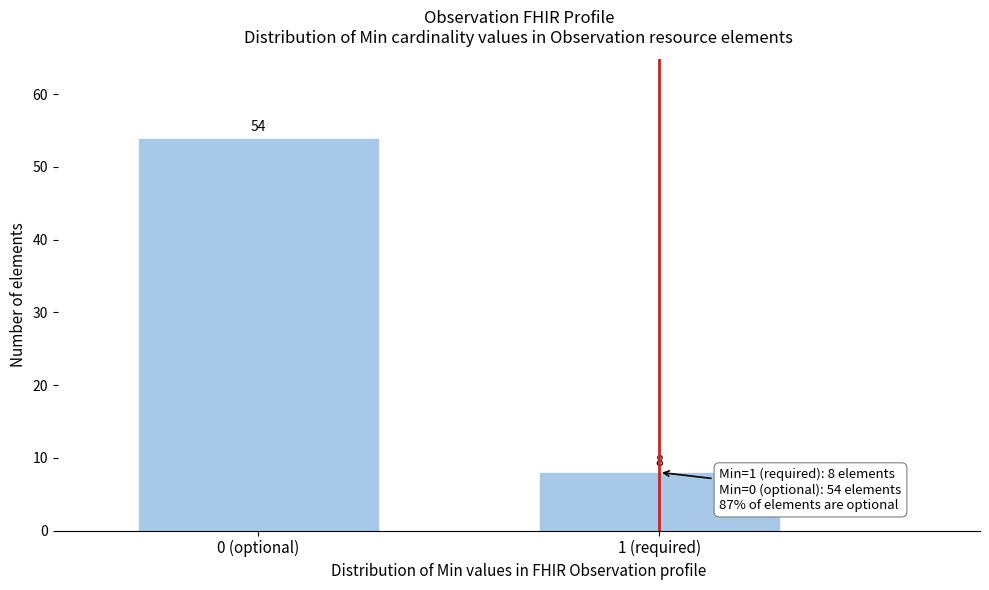

Reading left to right, transcribe all the data shown in this chart.

0 (optional)=54	1 (required)=8